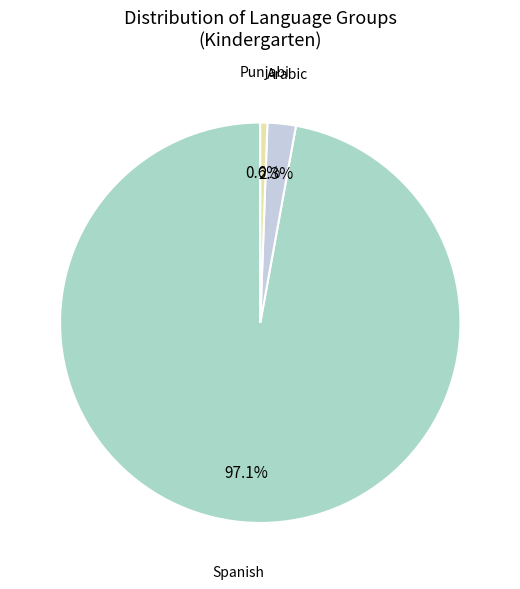

Count the number of slices in the pie.

3